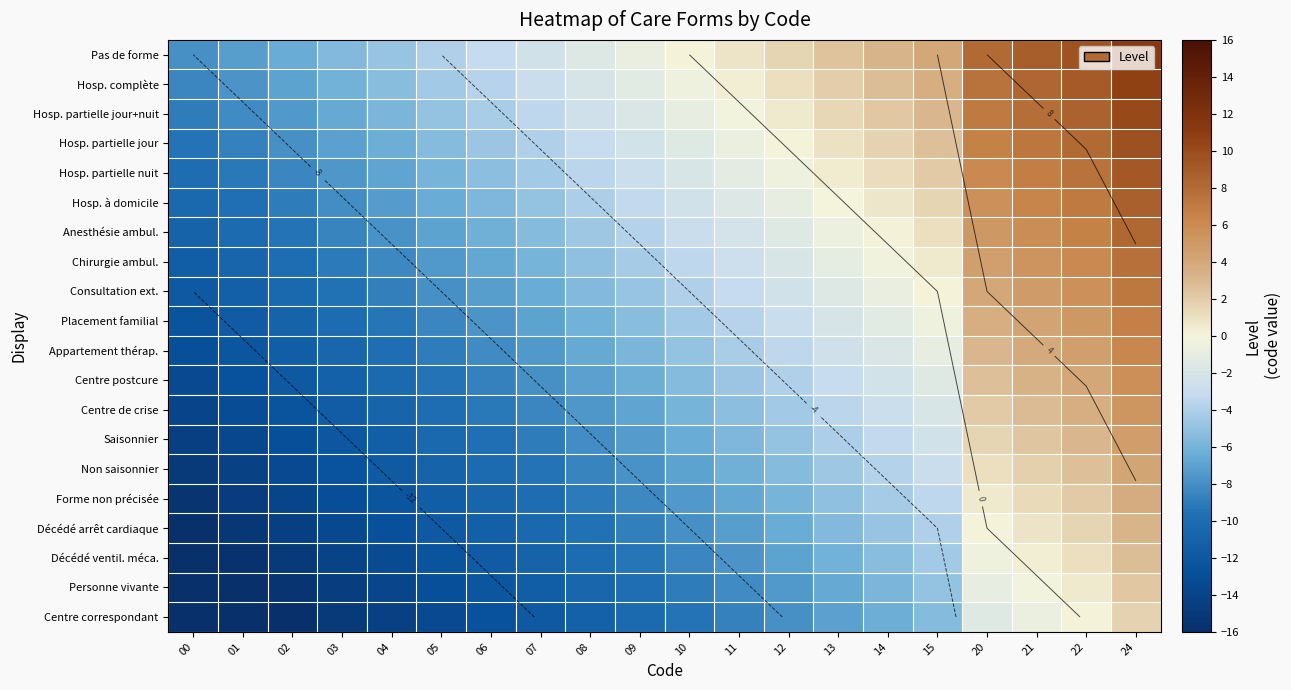

What is the difference between the maximum and minimum values in the Hosp. partielle nuit series?

19.2